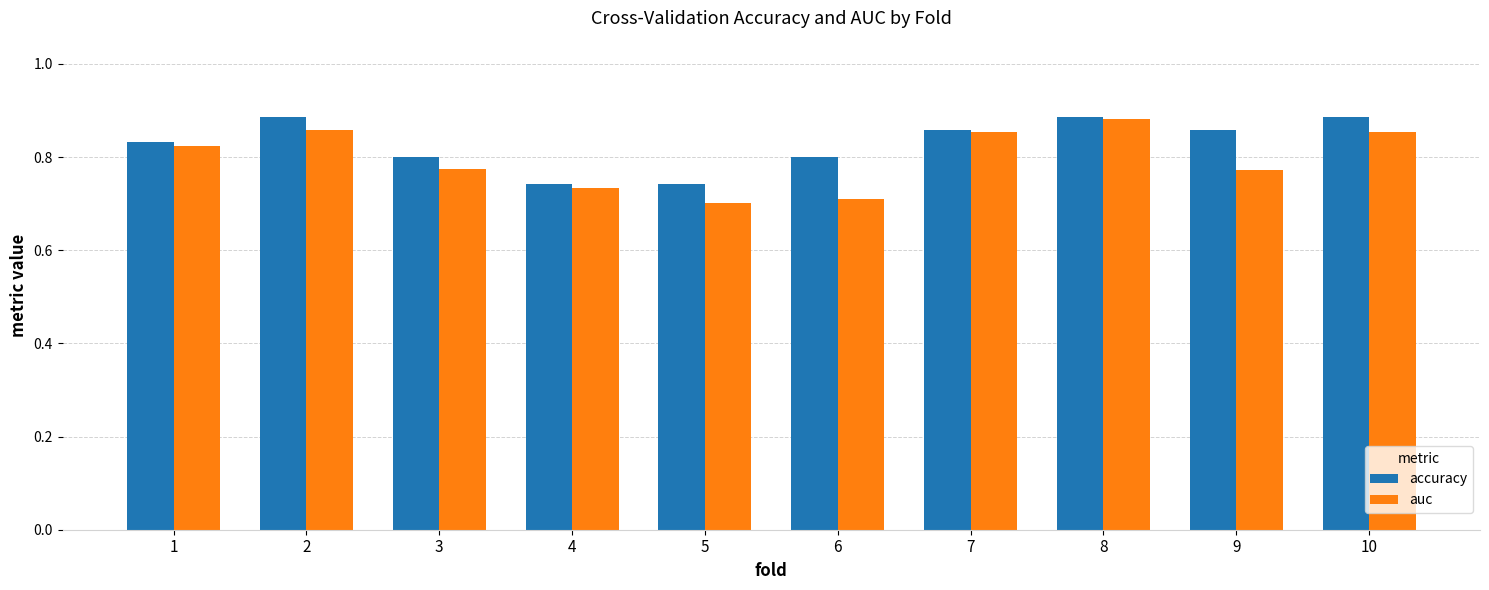

At which label does auc reach its peak?

8